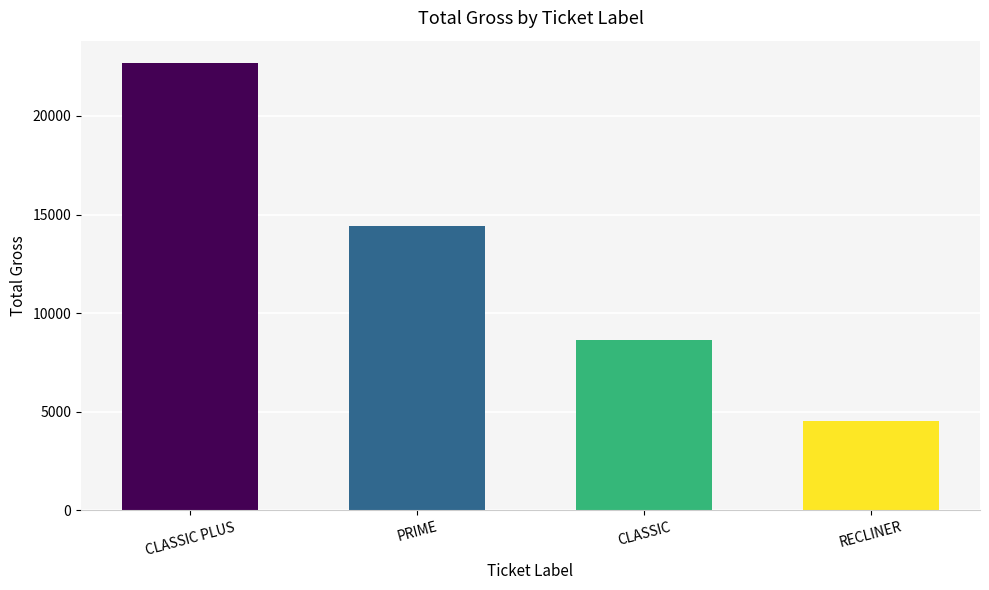

What is the ratio of the value at RECLINER to the value at CLASSIC?

0.5